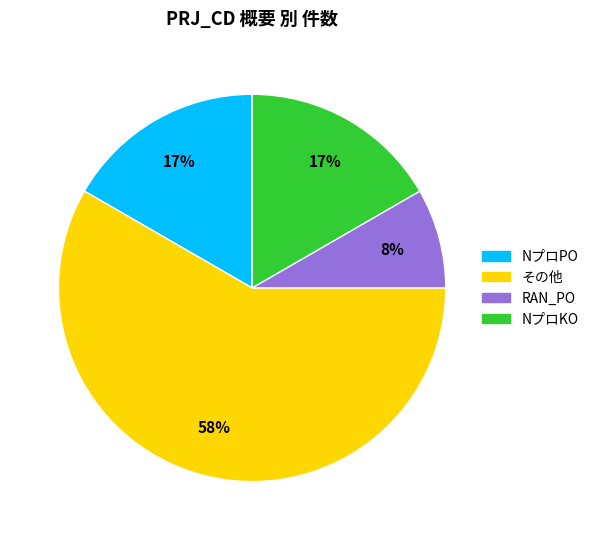

Count the number of slices in the pie.

4